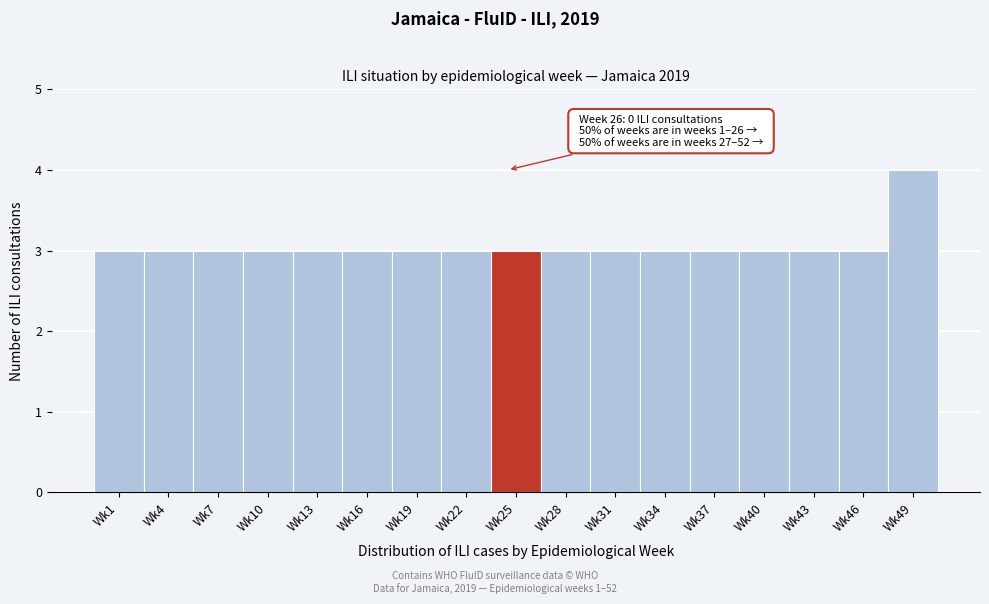

Reading left to right, what are all the values shown in this chart?

Wk1=3	Wk4=3	Wk7=3	Wk10=3	Wk13=3	Wk16=3	Wk19=3	Wk22=3	Wk25=3	Wk28=3	Wk31=3	Wk34=3	Wk37=3	Wk40=3	Wk43=3	Wk46=3	Wk49=4